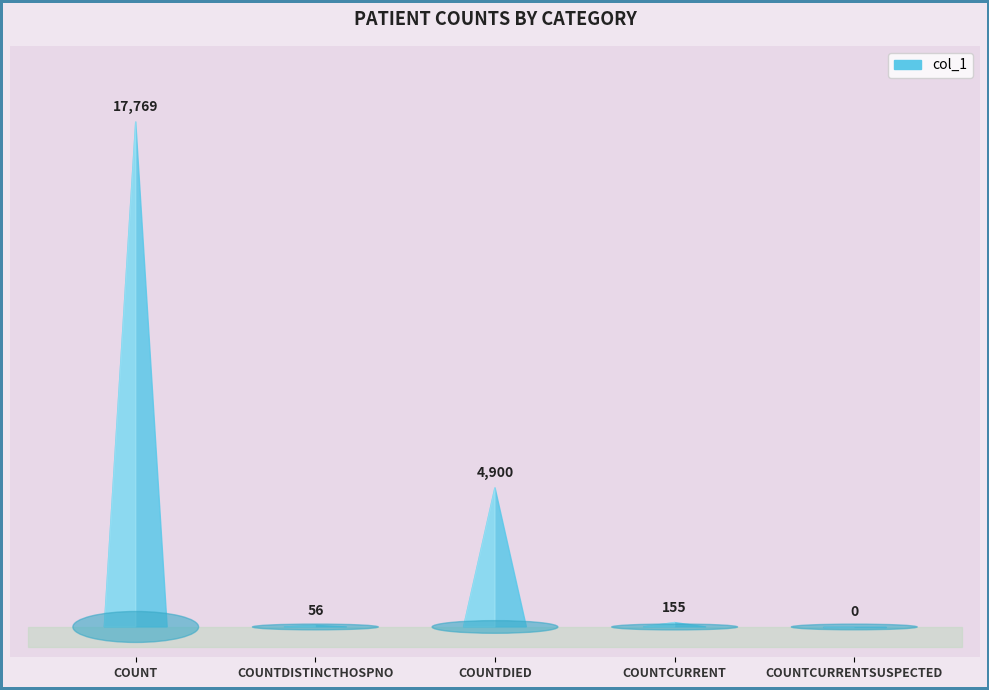

What is the difference between the values at count and countCurrent?

17614